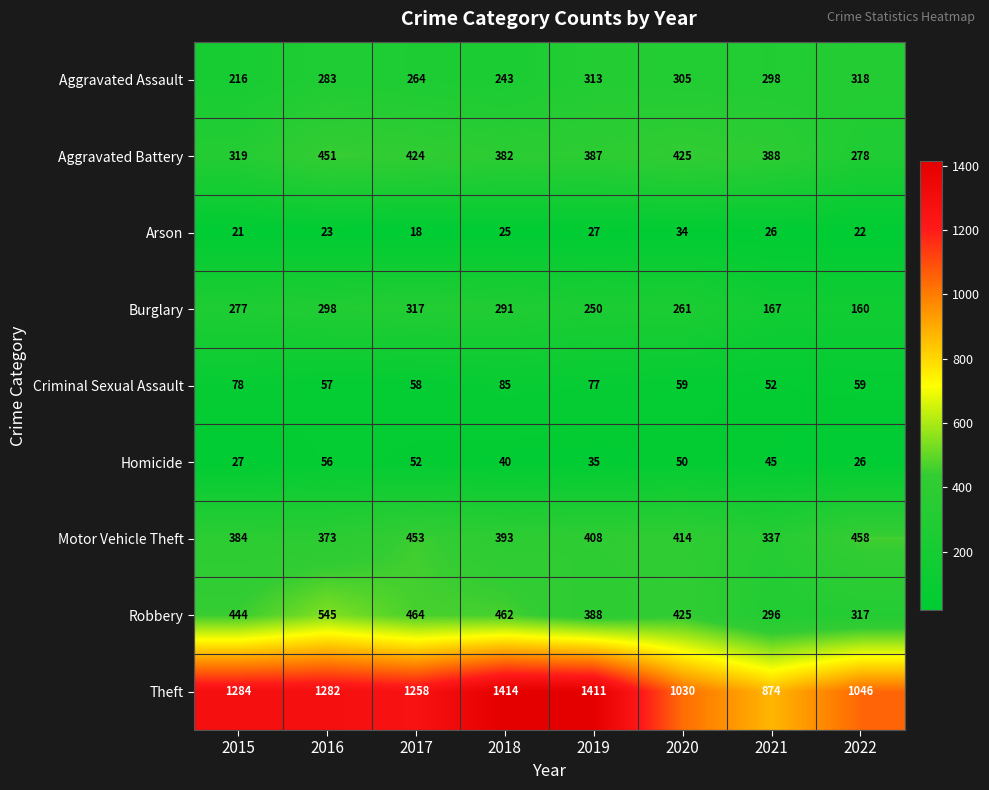

At which category is the sum across all series the highest?

2016